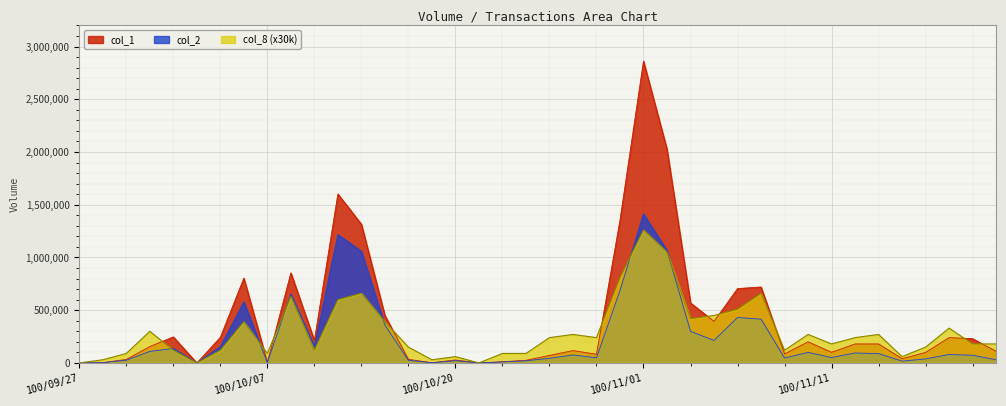

The col_1 series shows 1002186 at 100/11/08. True or false?

False